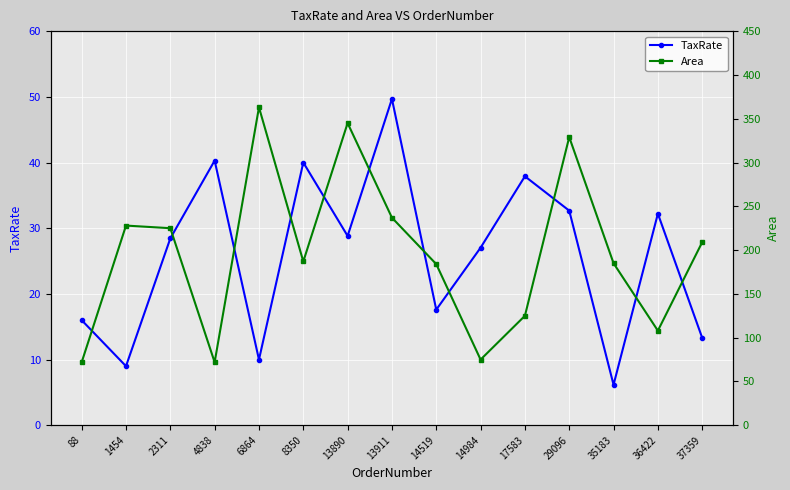

True or false: Area has more than 2 points higher than both neighbors.

True